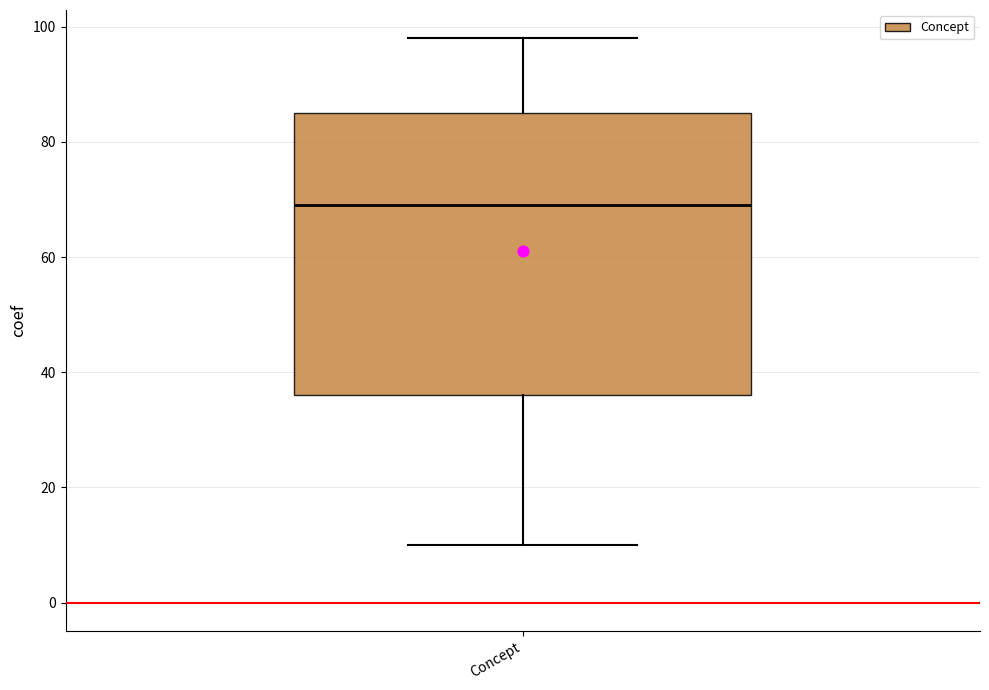

Transcribe this box plot: give where the median line is, the range the box spans, and where the two whiskers end, as read against the y-axis. The values are not printed on the chart, so give them approximately, as read against the axis.

median 70, box 36 to 86, whiskers 10 to 98